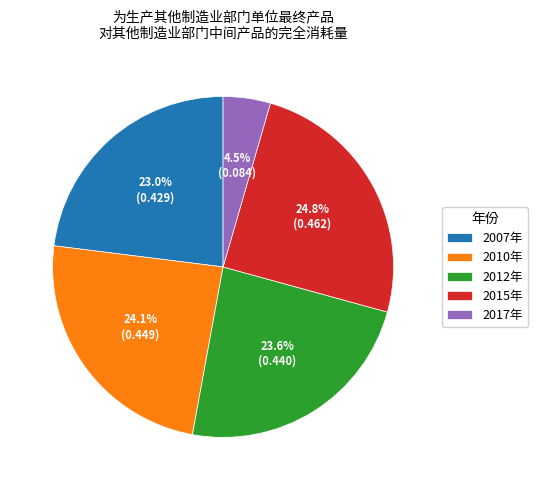

What percentage is the 2012年 slice, to the nearest percent?

24%